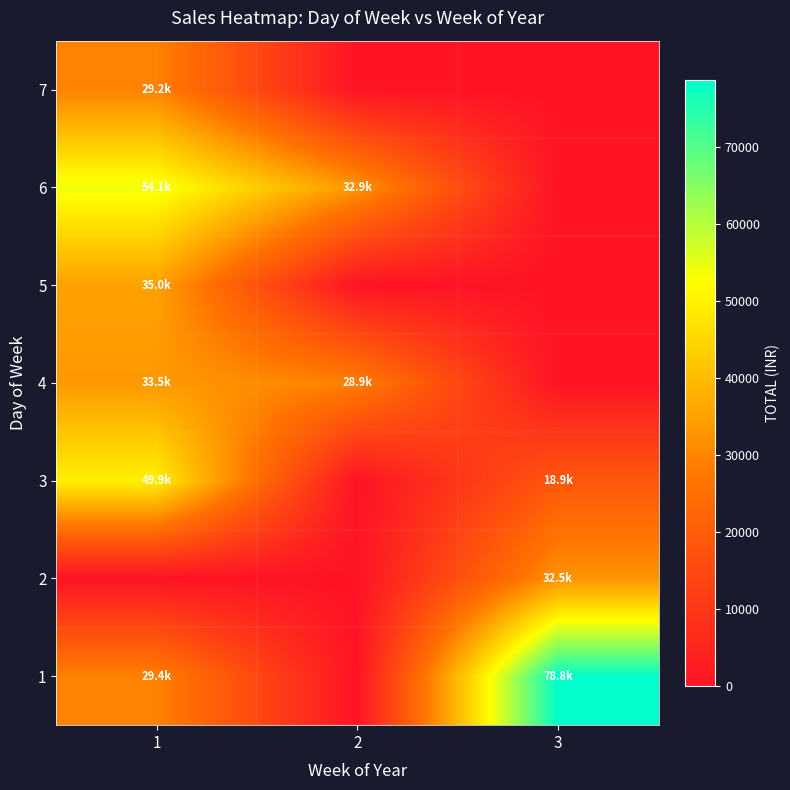

Reading left to right, transcribe all the data shown in this chart.

1: 1=29361.6	2=0.0	3=78750.0
2: 1=0.0	2=0.0	3=32480.0
3: 1=49852.0	2=0.0	3=18880.0
4: 1=33500.0	2=28950.0	3=0.0
5: 1=35000.4	2=0.0	3=0.0
6: 1=54119.1	2=32925.0	3=0.0
7: 1=29250.0	2=0.0	3=0.0